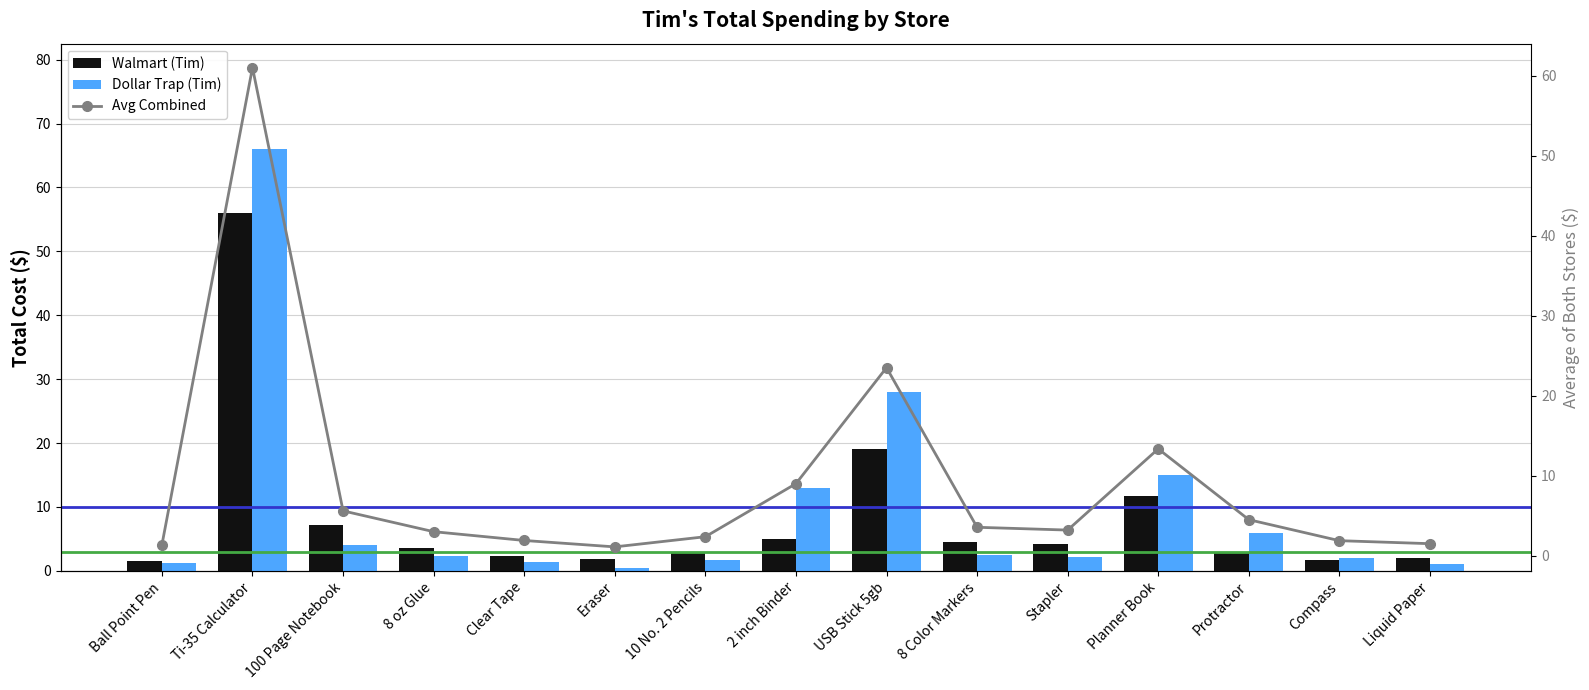

What is the difference between the maximum and minimum values in the Avg Combined series?

59.9